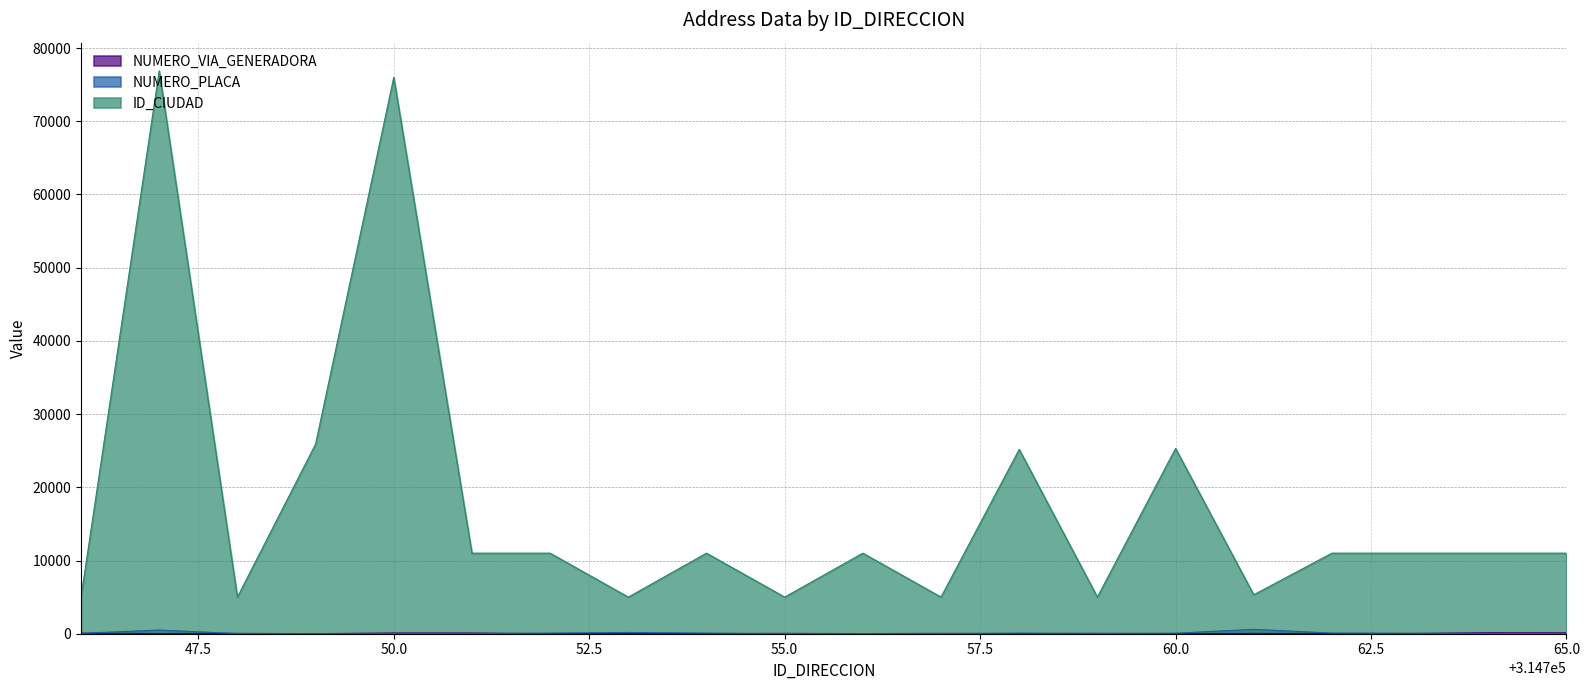

Reading left to right, what are all the values shown in this chart?

NUMERO_VIA_GENERADORA: 64	27	48	10	100	96	1	40	1	48	20	49	11	44	8	46	26	31	136	127
NUMERO_PLACA: 57	500	18	4	1	20	86	170	86	18	16	20	83	41	70	596	85	64	6	23
ID_CIUDAD: 5001	76892	5001	25899	76001	11001	11001	5001	11001	5001	11001	5001	25175	5001	25307	5318	11001	11001	11001	11001